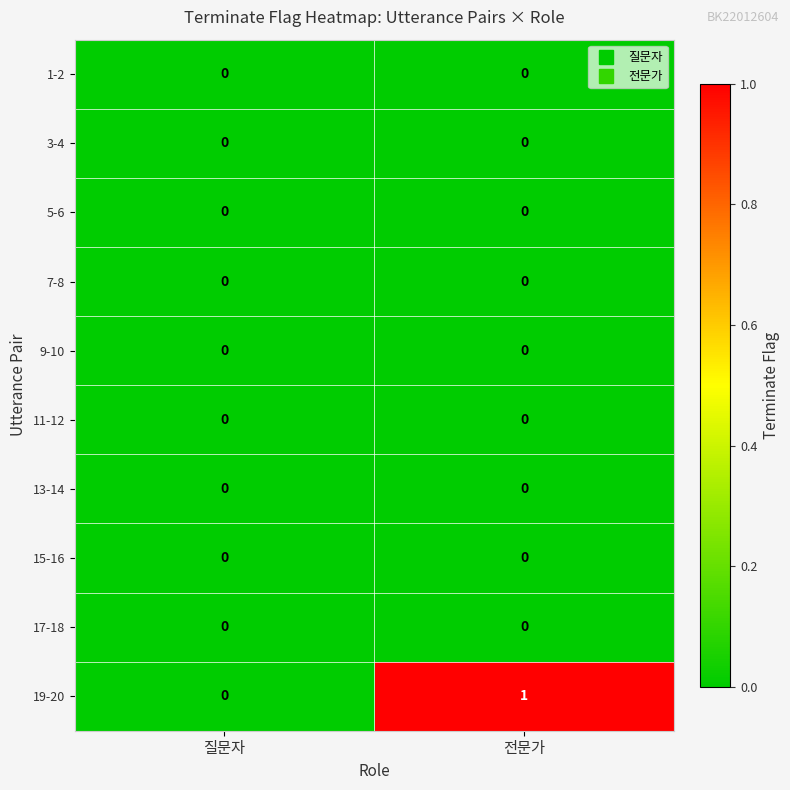

Which series has the largest total across all categories?

19-20